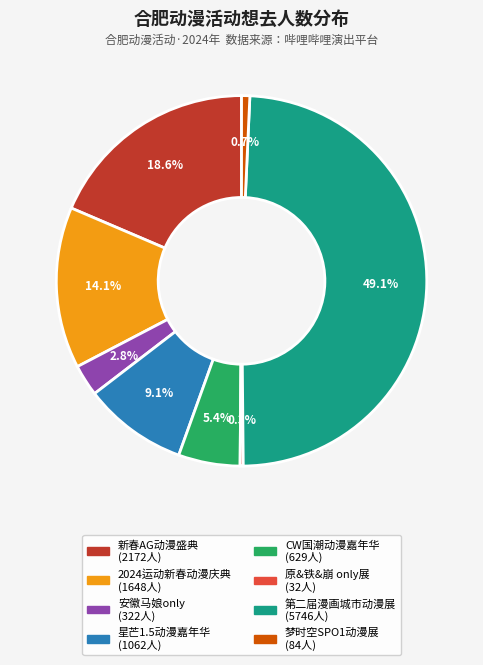

Is there any slice that represents more than half of the pie?

No